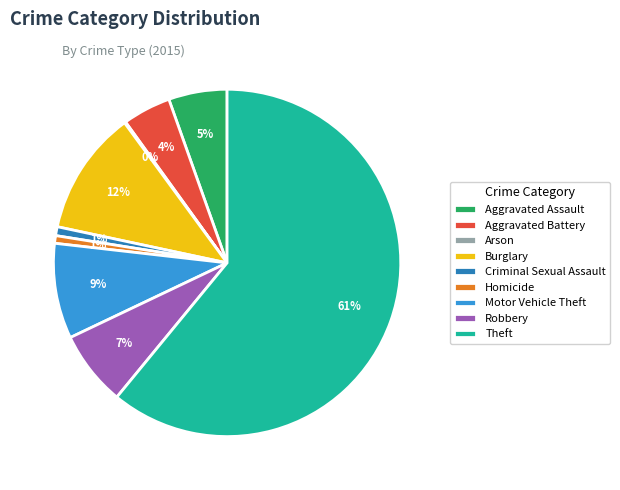

What is the majority slice?

Theft